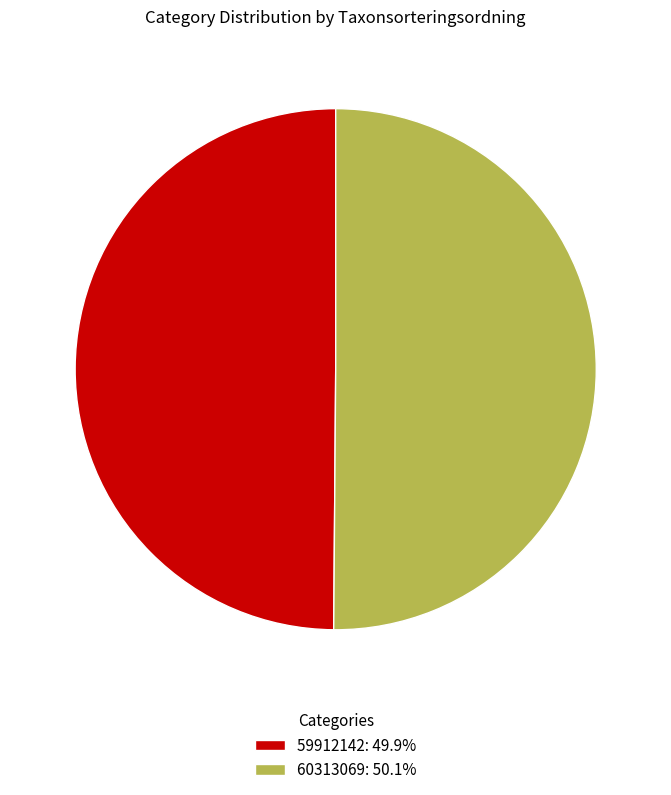

Combined, do 59912142: 49.9% and 60313069: 50.1% account for over 50%?

Yes